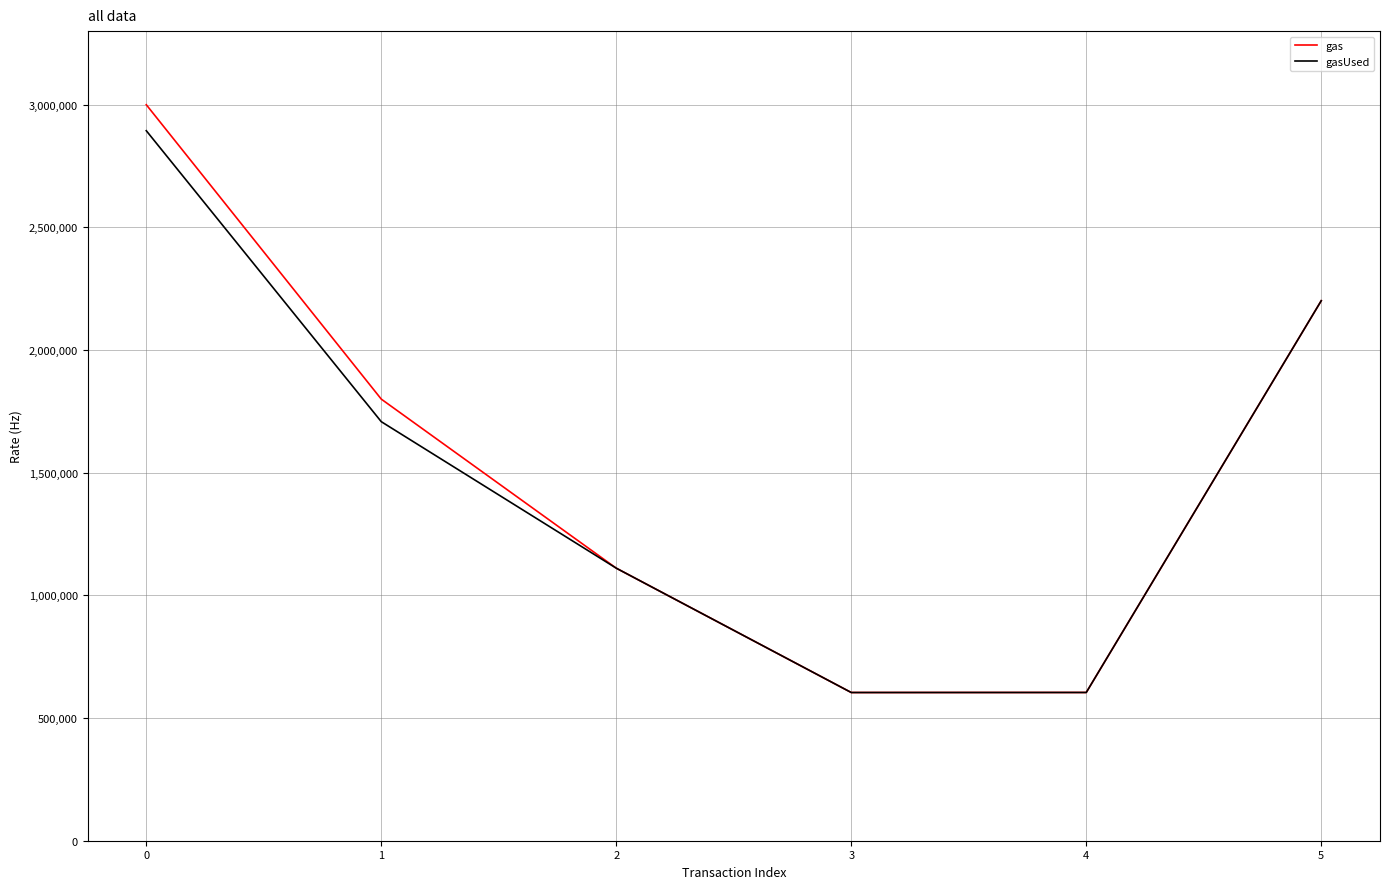

The value of gasUsed at 2 is 1110889. True or false?

True